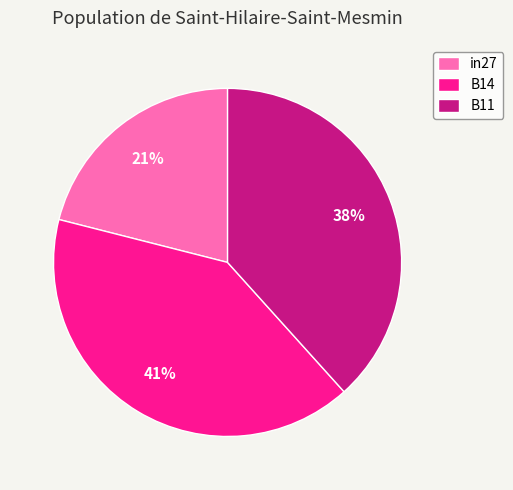

Do in27 and B11 together represent more than half of the pie?

Yes